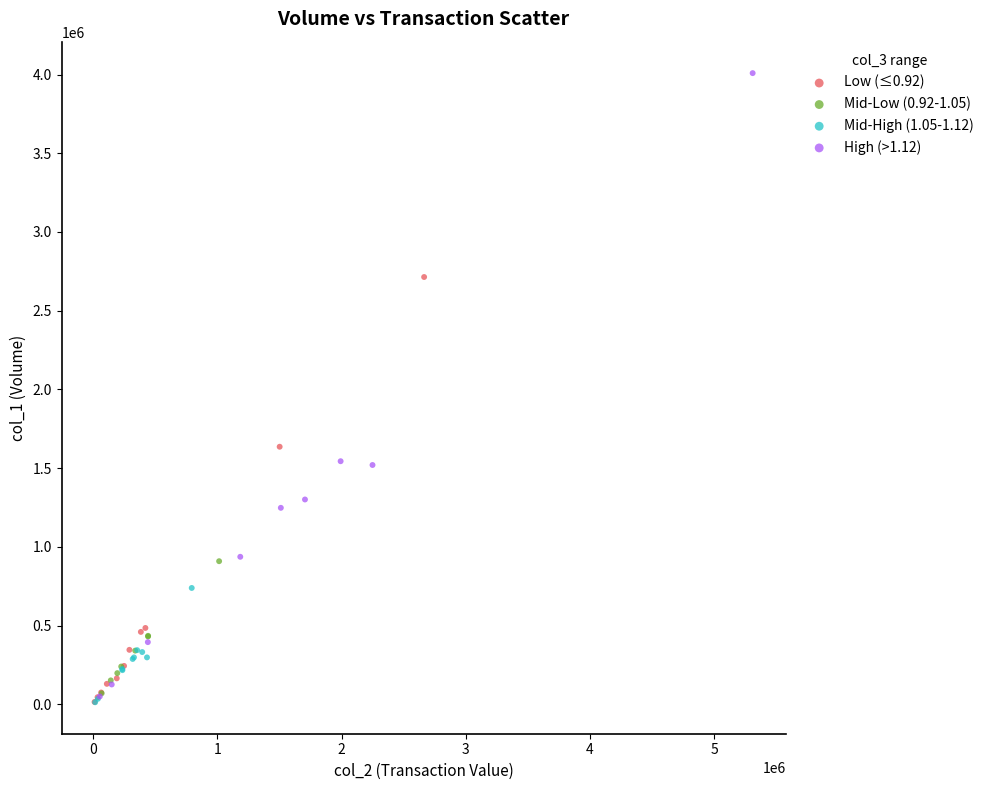

What are all the series names shown in the legend?

Low (≤0.92), Mid-Low (0.92-1.05), Mid-High (1.05-1.12), High (>1.12)